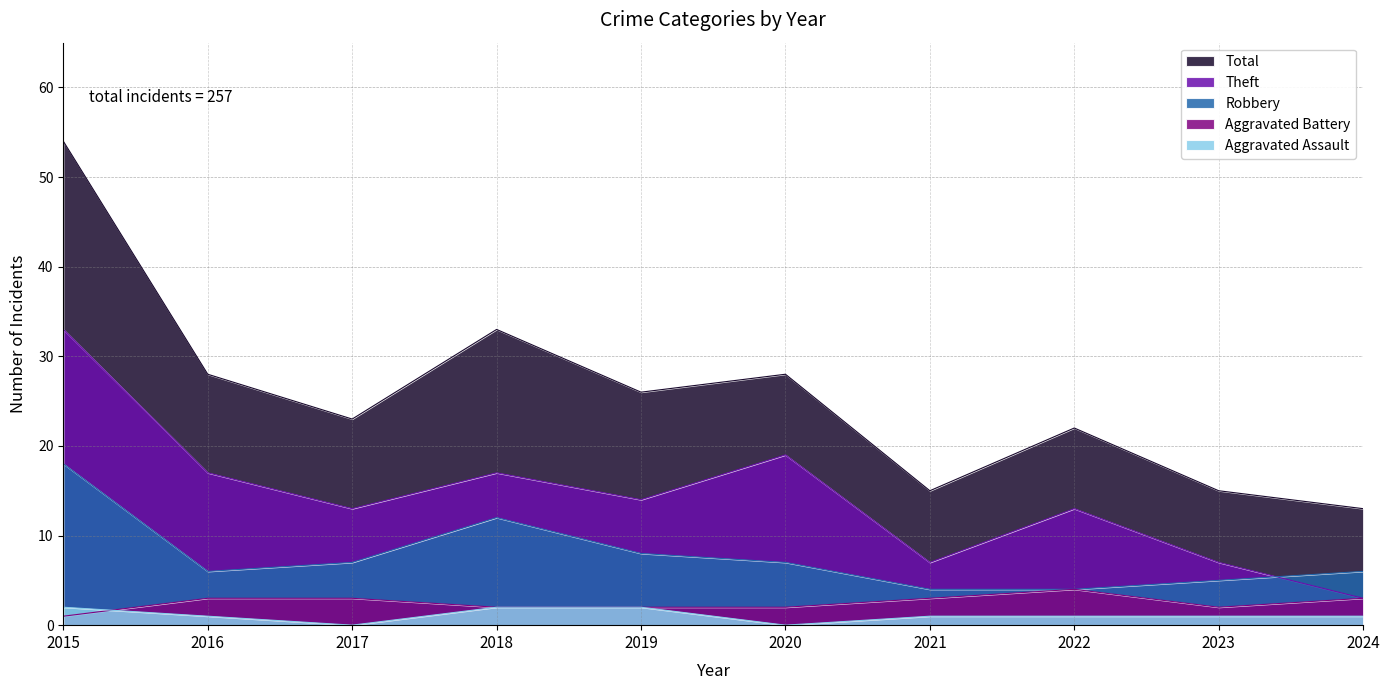

After their last crossing, which series has the higher values: Aggravated Assault or Aggravated Battery?

Aggravated Battery